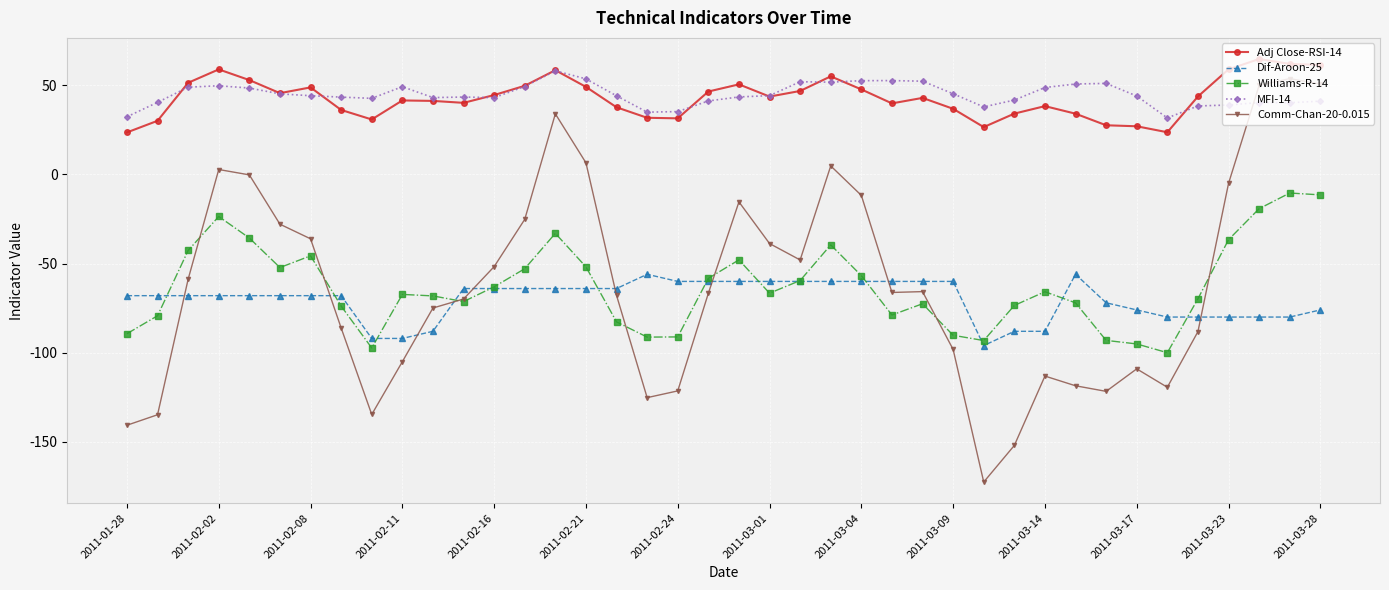

What is the lowest value of the Williams-R-14 series?

-100.0